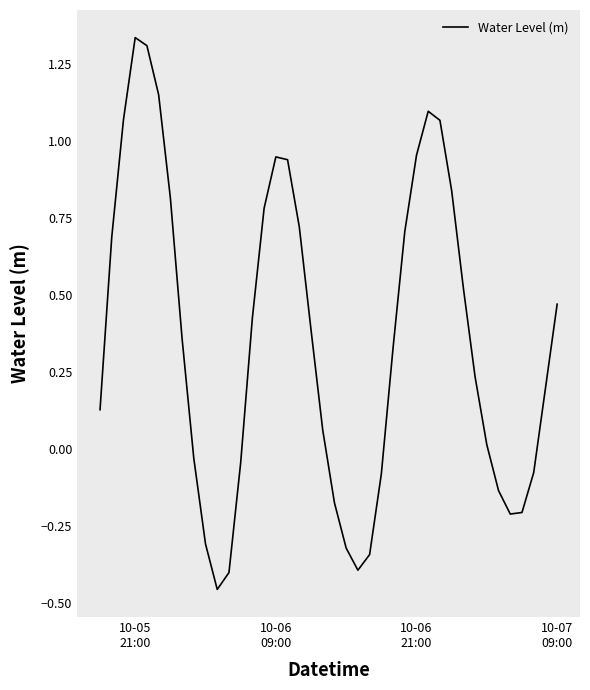

What is the difference between the maximum and minimum values?

1.8